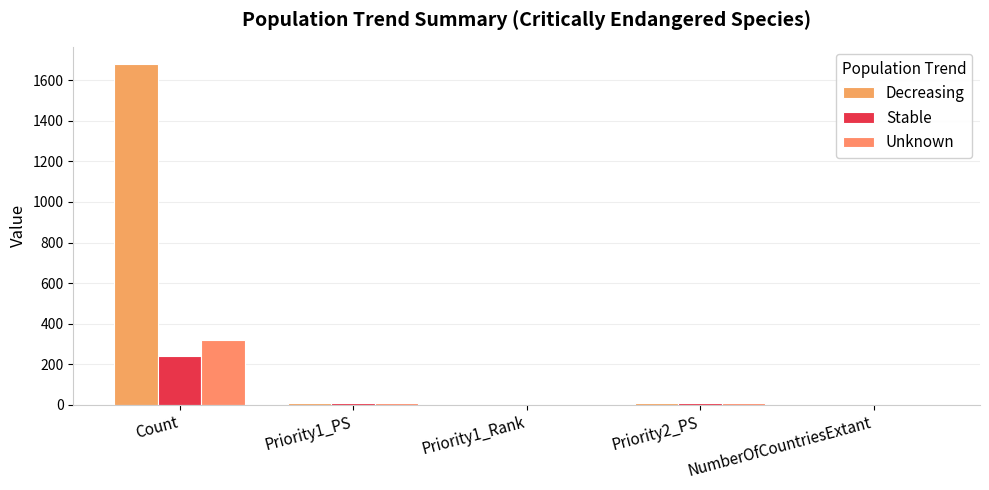

What is the smallest value displayed?

1.0